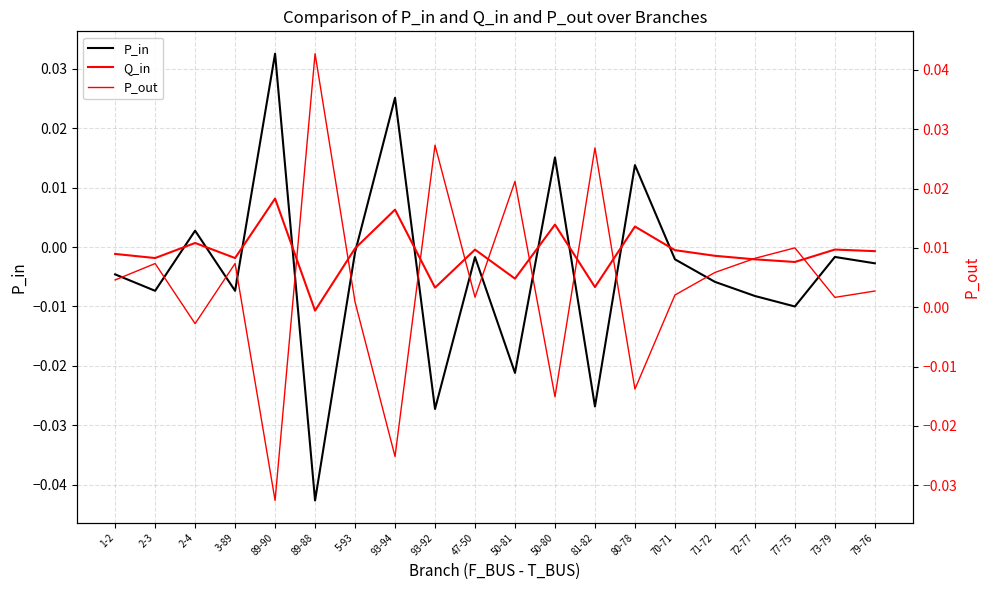

What are all the series names shown in the legend?

P_in, Q_in, P_out